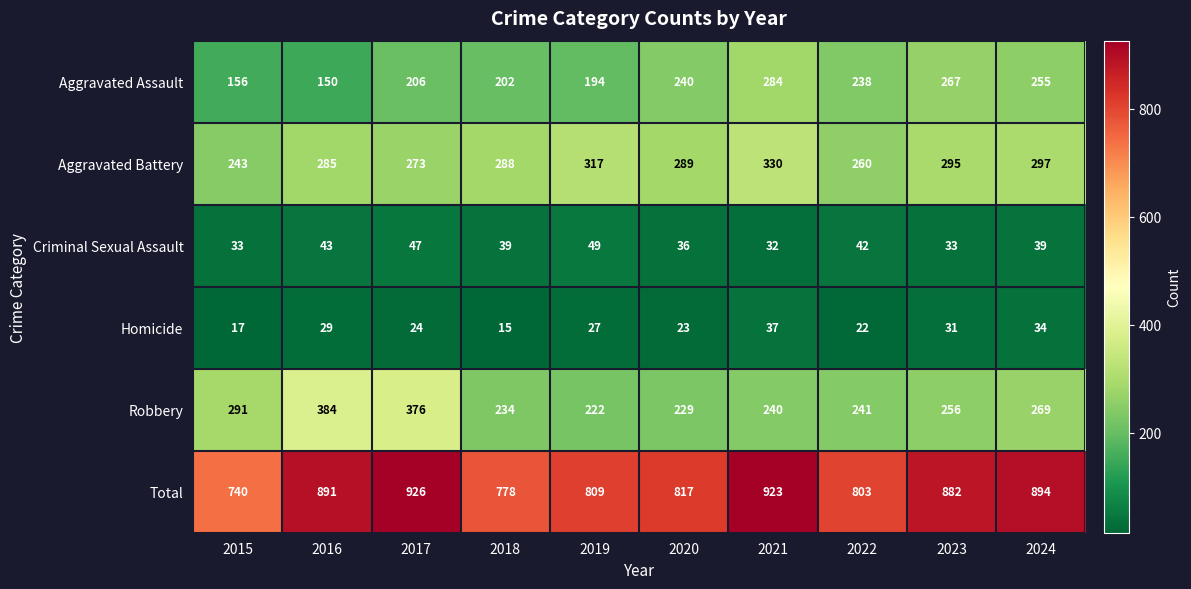

At how many categories does at least one series exceed 24?

10